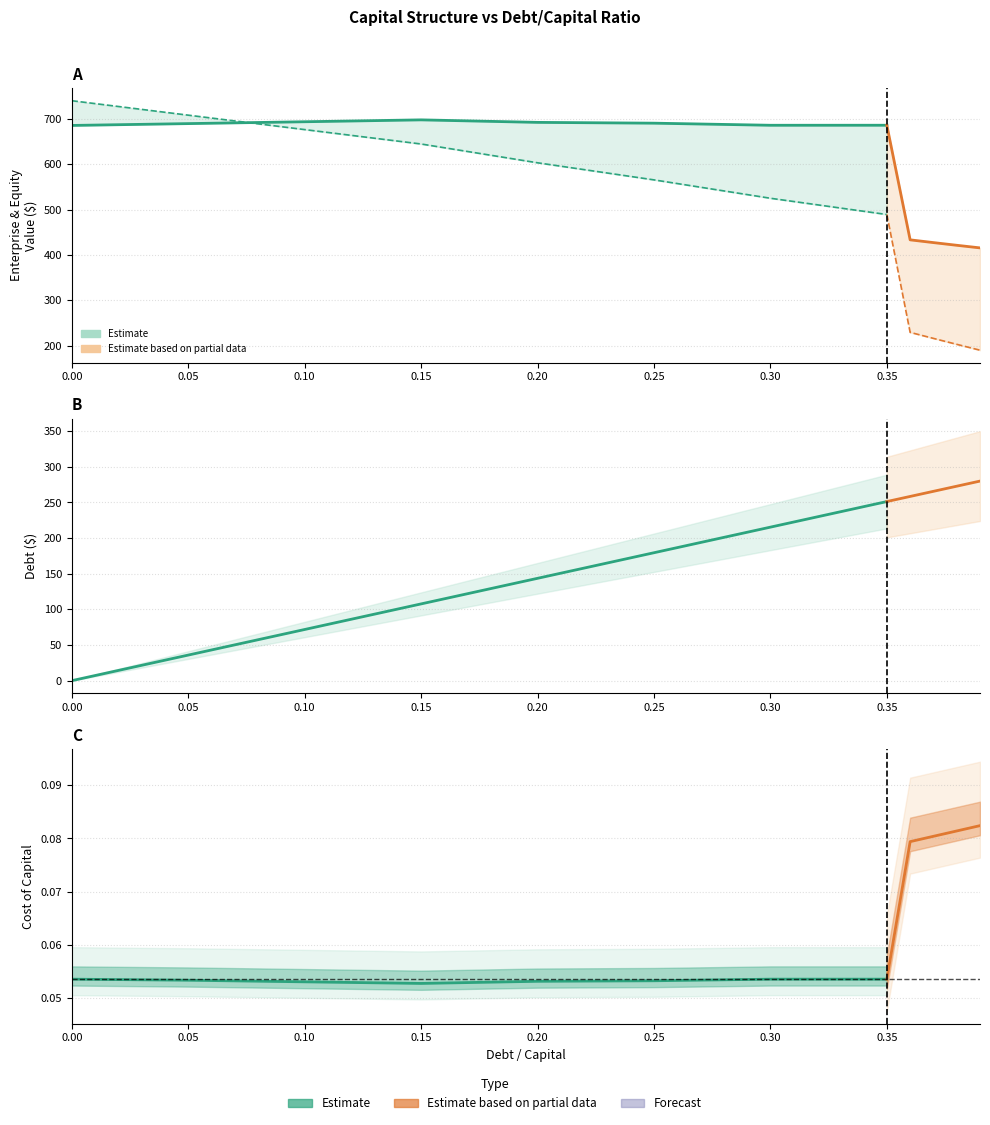

What is the label of the 10th point from the right?

0.1